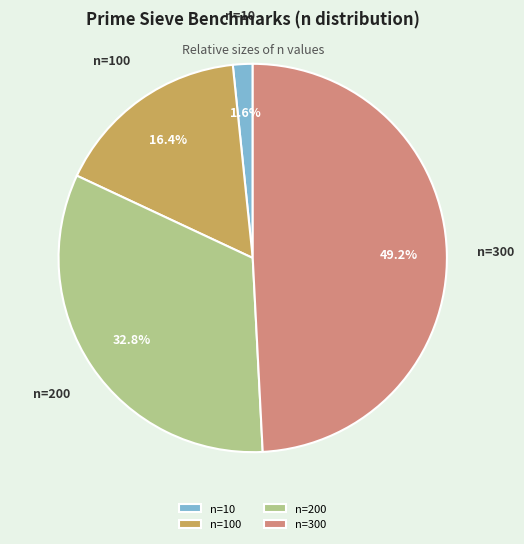

Which category has the biggest portion of the pie?

n=300